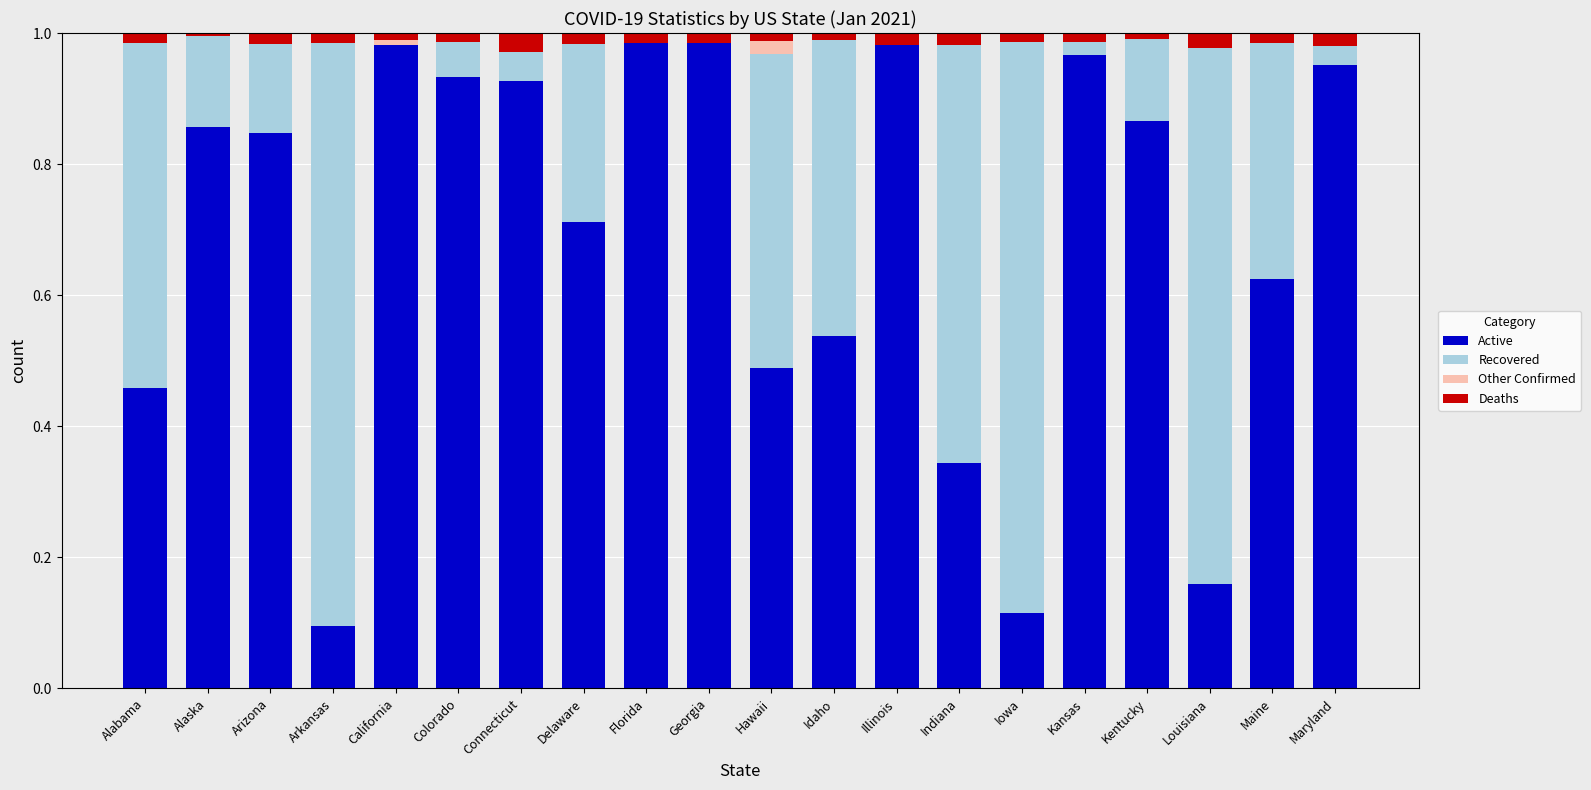

Is it true that Active equals 1.4 at Kentucky?

False